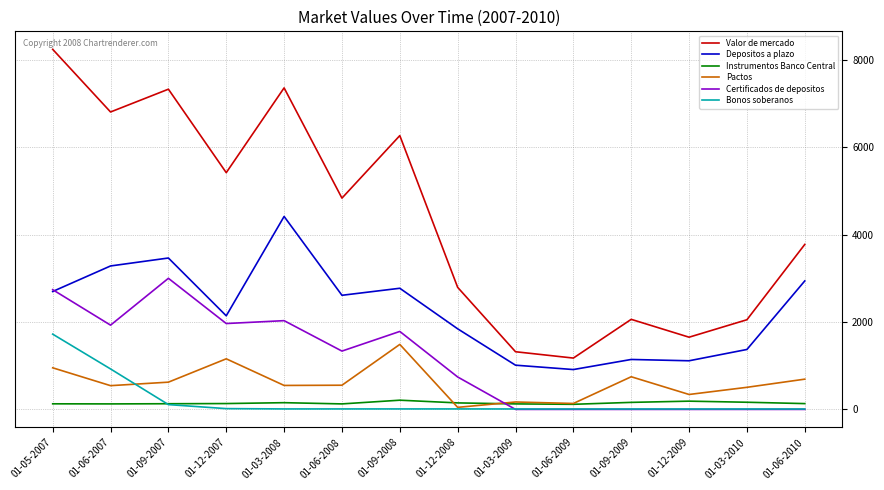

The value of Depositos a plazo at 01-03-2009 is 1013. True or false?

True